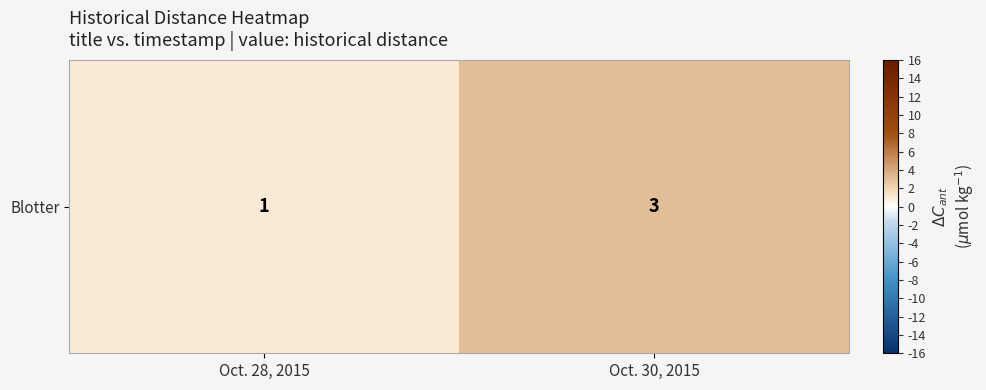

Which category has the highest value across all series?

Oct. 30, 2015